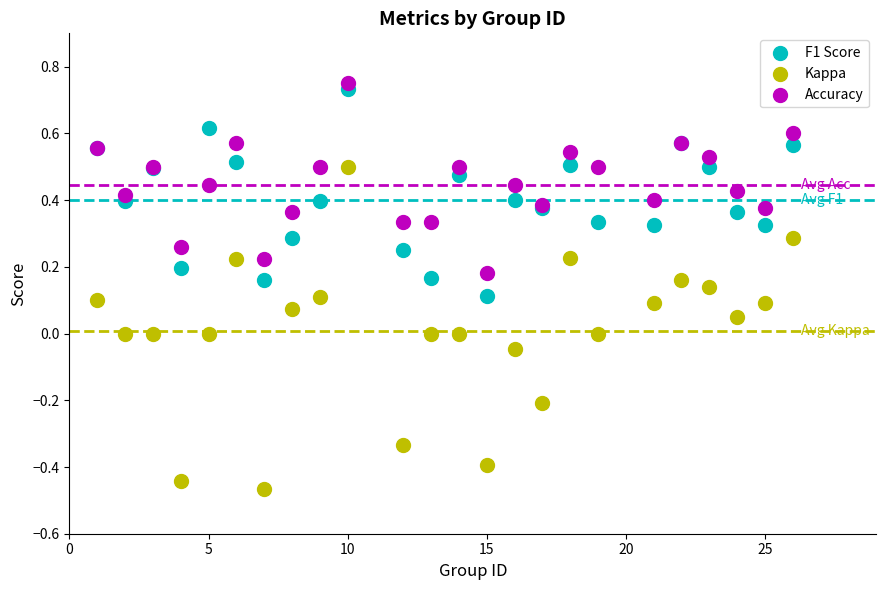

Which series contains the lowest Y value?

Kappa